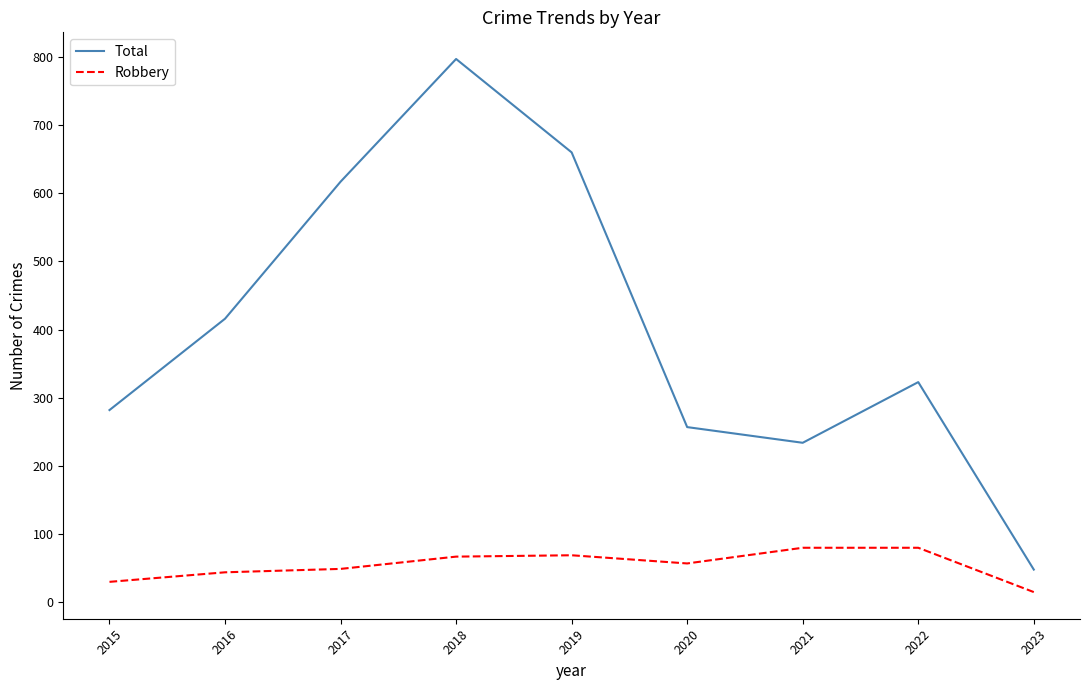

What is the difference between the Robbery values at 2023 and 2018?

52